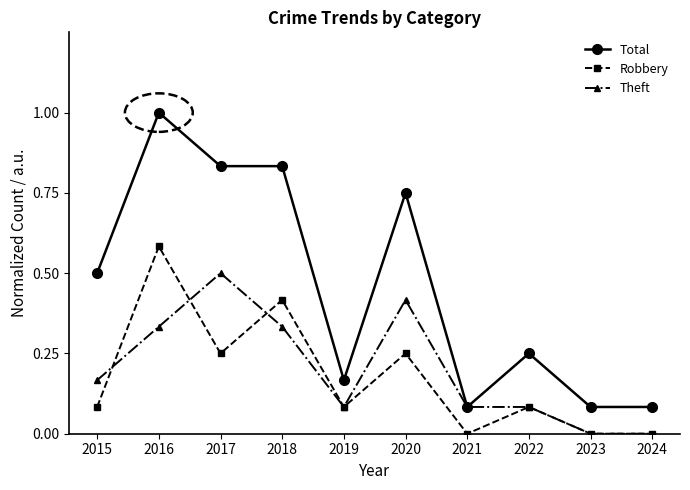

True or false: Total has a value of 0.5 at 2015.

True